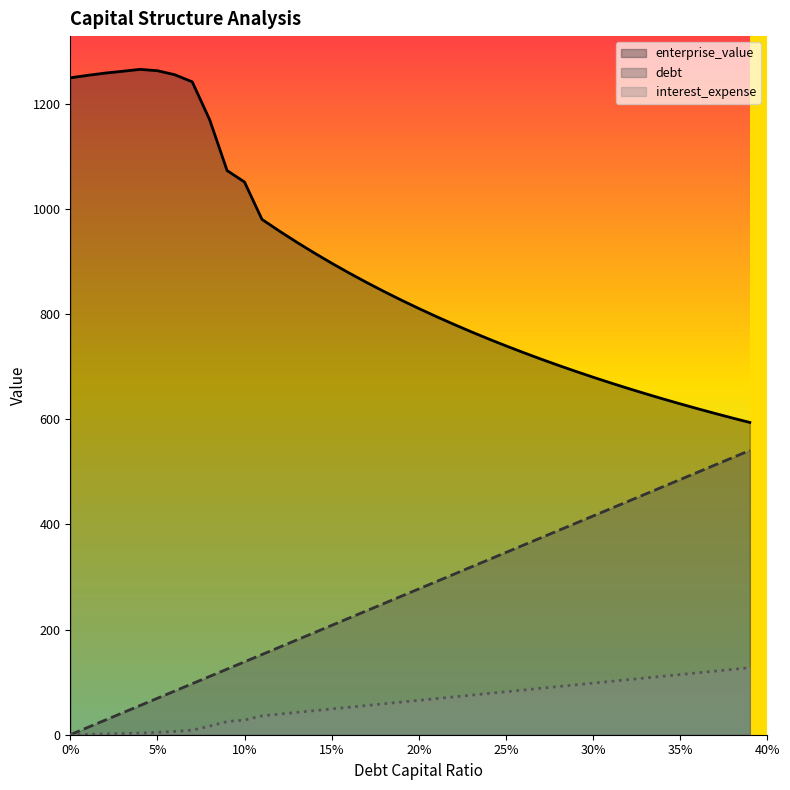

Reading left to right, what are all the values shown in this chart?

debt_capital: 0.0	13.9	27.7	41.6	55.5	69.3	83.2	97.1	110.9	124.8	138.7	152.5	166.4	180.3	194.2	208.0	221.9	235.8	249.6	263.5	277.4	291.2	305.1	319.0	332.8	346.7	360.6	374.4	388.3	402.2	416.0	429.9	443.8	457.6	471.5	485.4	499.2	513.1	527.0	540.9
enterprise_value: 1249.6	1254.4	1258.7	1262.1	1265.7	1263.2	1255.5	1242.0	1169.9	1073.2	1051.4	980.4	958.2	936.9	916.5	897.1	878.4	860.5	843.3	826.8	810.9	795.6	780.9	766.7	753.0	739.8	727.1	714.8	702.8	691.3	680.2	669.4	659.0	648.8	639.0	629.5	620.2	611.2	602.5	594.0
debt: 0.0	0.7	1.4	2.3	3.1	4.4	6.3	8.7	16.3	25.1	27.8	36.0	39.2	42.5	45.8	49.1	52.3	55.6	58.9	62.1	65.4	68.7	71.9	75.2	78.5	81.8	85.0	88.3	91.6	94.8	98.1	101.4	104.6	107.9	111.2	114.5	117.7	121.0	124.3	127.5